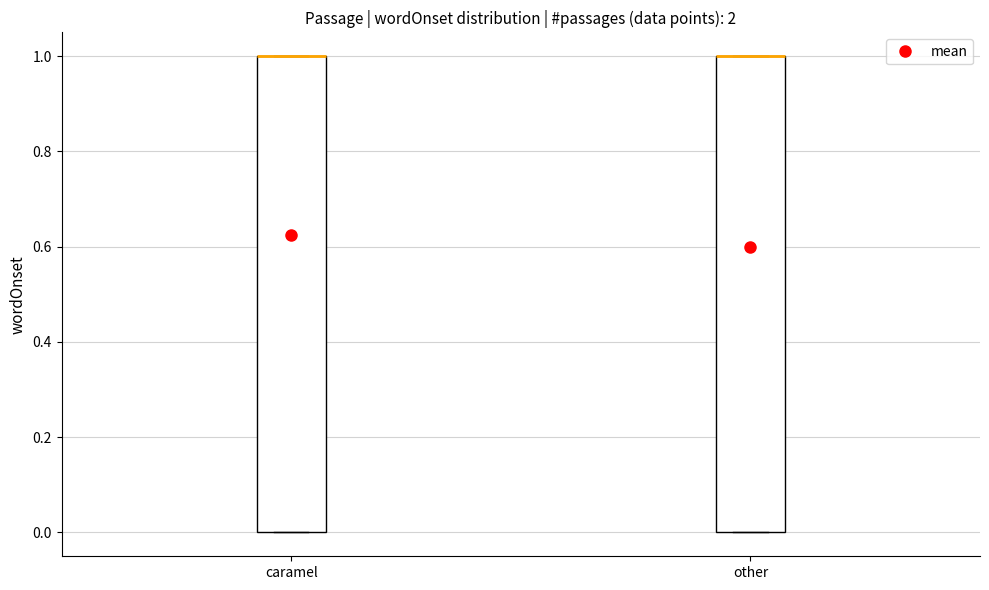

Reading left to right, transcribe this box plot: for each box, give where its median line is, the range the box spans, and where its two whiskers end, as read against the y-axis. The values are not printed on the chart, so give them approximately, as read against the axis.

caramel: median 1 (drawn on the box's upper edge), box 0 to 1, whiskers 0 to 1
other: median 1 (drawn on the box's upper edge), box 0 to 1, whiskers 0 to 1